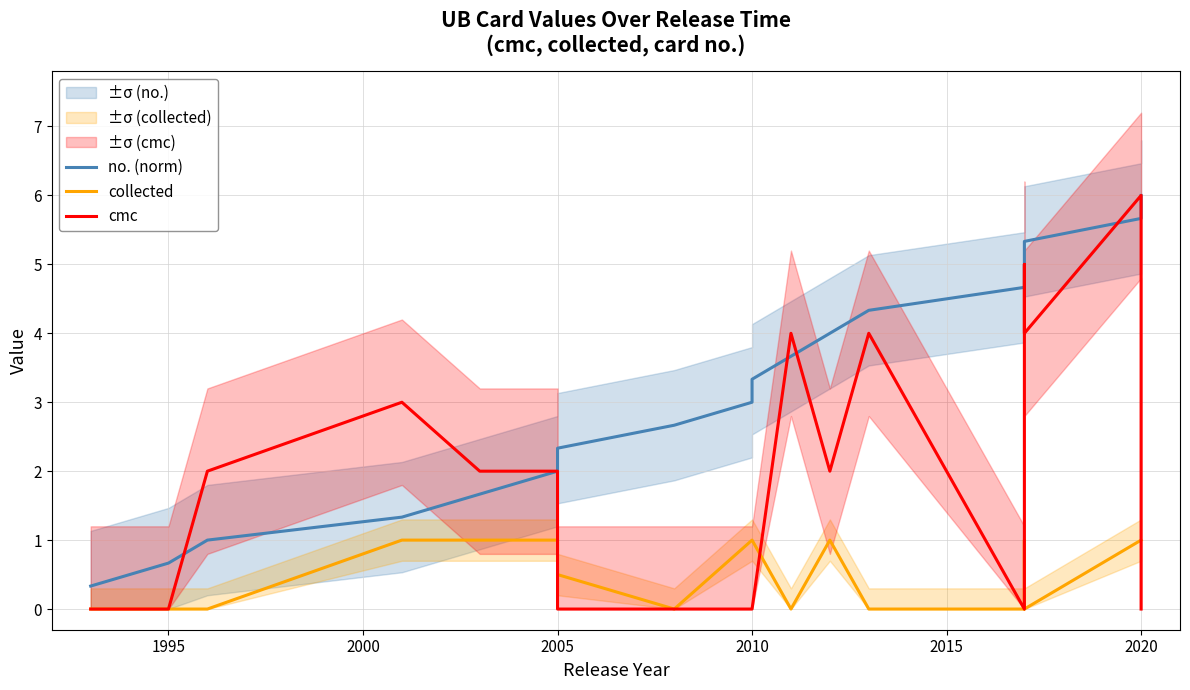

What is the spread (max minus min) of values at 2010?

3.0